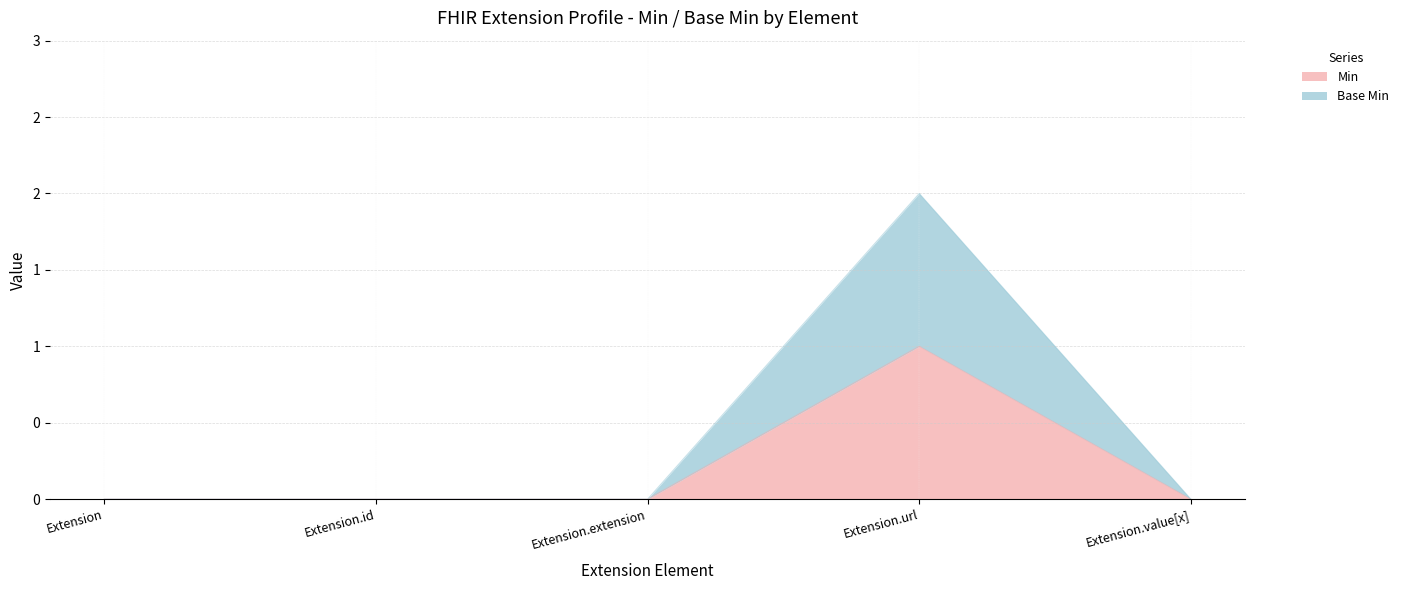

True or false: Base Min and Min intersect in this chart.

False